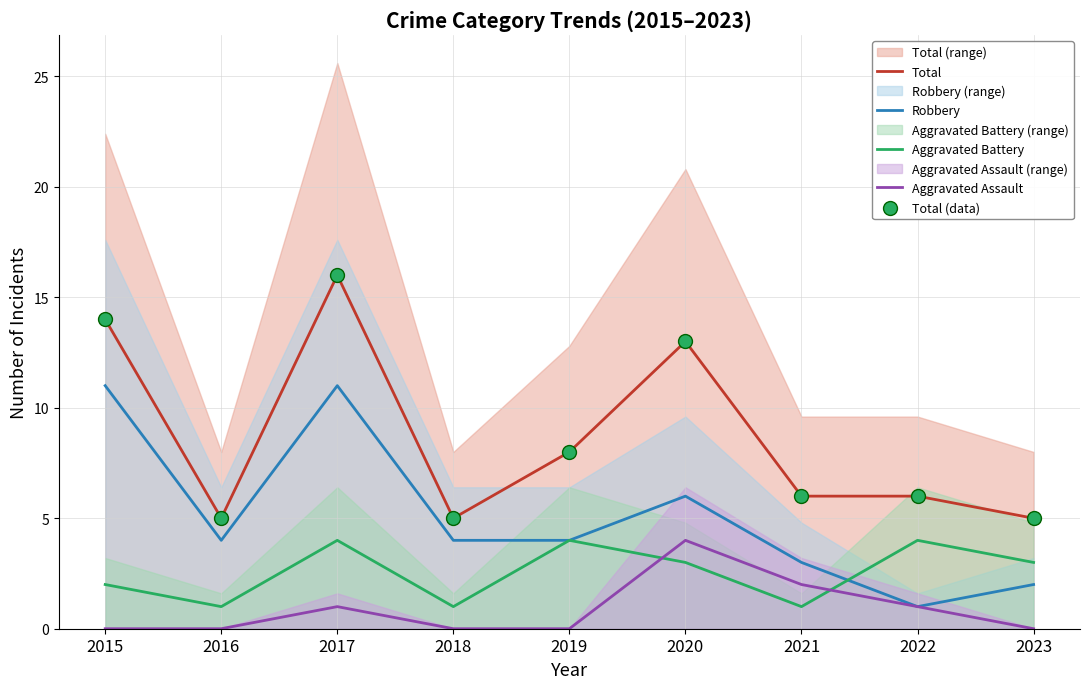

What is the total value across all series at 2019?

24